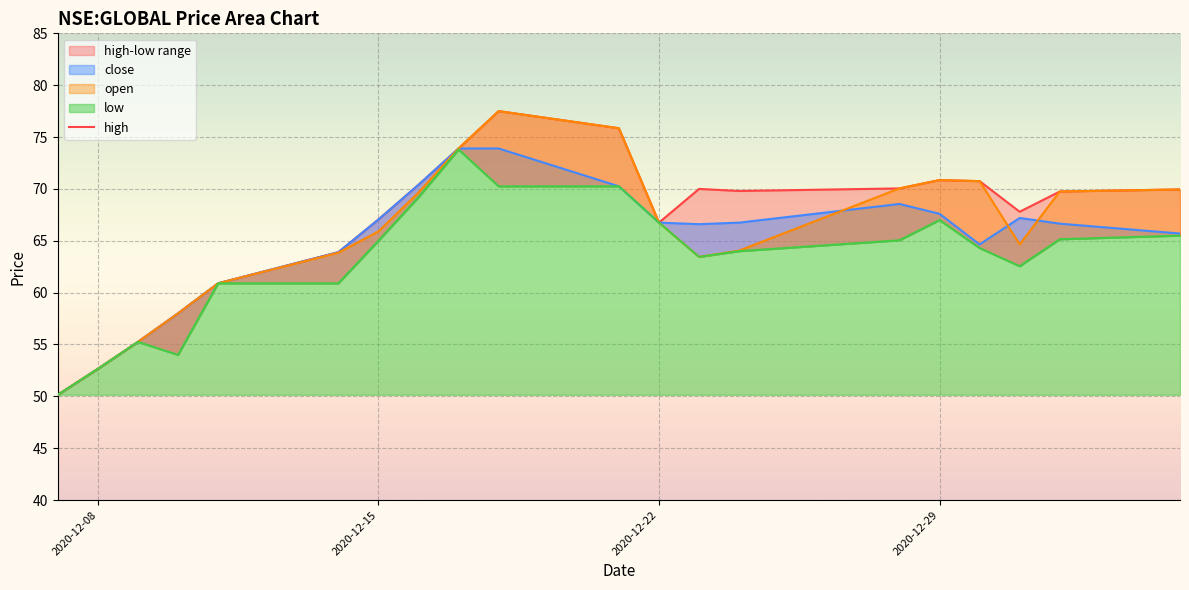

What is the lowest value of the high series?

50.2